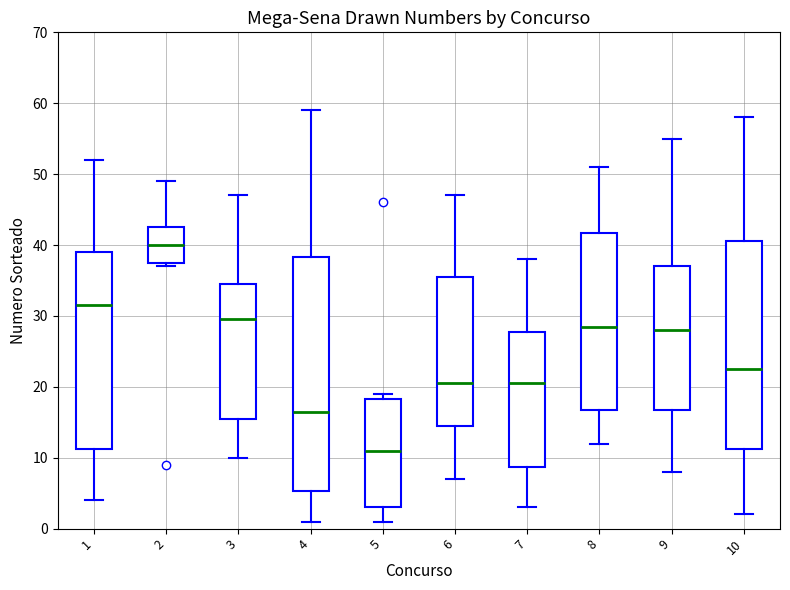

Reading left to right, transcribe this box plot: for each box, give where its median line is, the range the box spans, and where its two whiskers end, as read against the y-axis. The values are not printed on the chart, so give them approximately, as read against the axis.

1: median 32, box 11 to 39, whiskers 4 to 52
2: median 40, box 38 to 43, whiskers 37 to 49
3: median 30, box 16 to 35, whiskers 10 to 47
4: median 17, box 5 to 38, whiskers 1 to 59
5: median 11, box 3 to 18, whiskers 1 to 19
6: median 21, box 15 to 36, whiskers 7 to 47
7: median 21, box 9 to 28, whiskers 3 to 38
8: median 29, box 17 to 42, whiskers 12 to 51
9: median 28, box 17 to 37, whiskers 8 to 55
10: median 23, box 11 to 41, whiskers 2 to 58